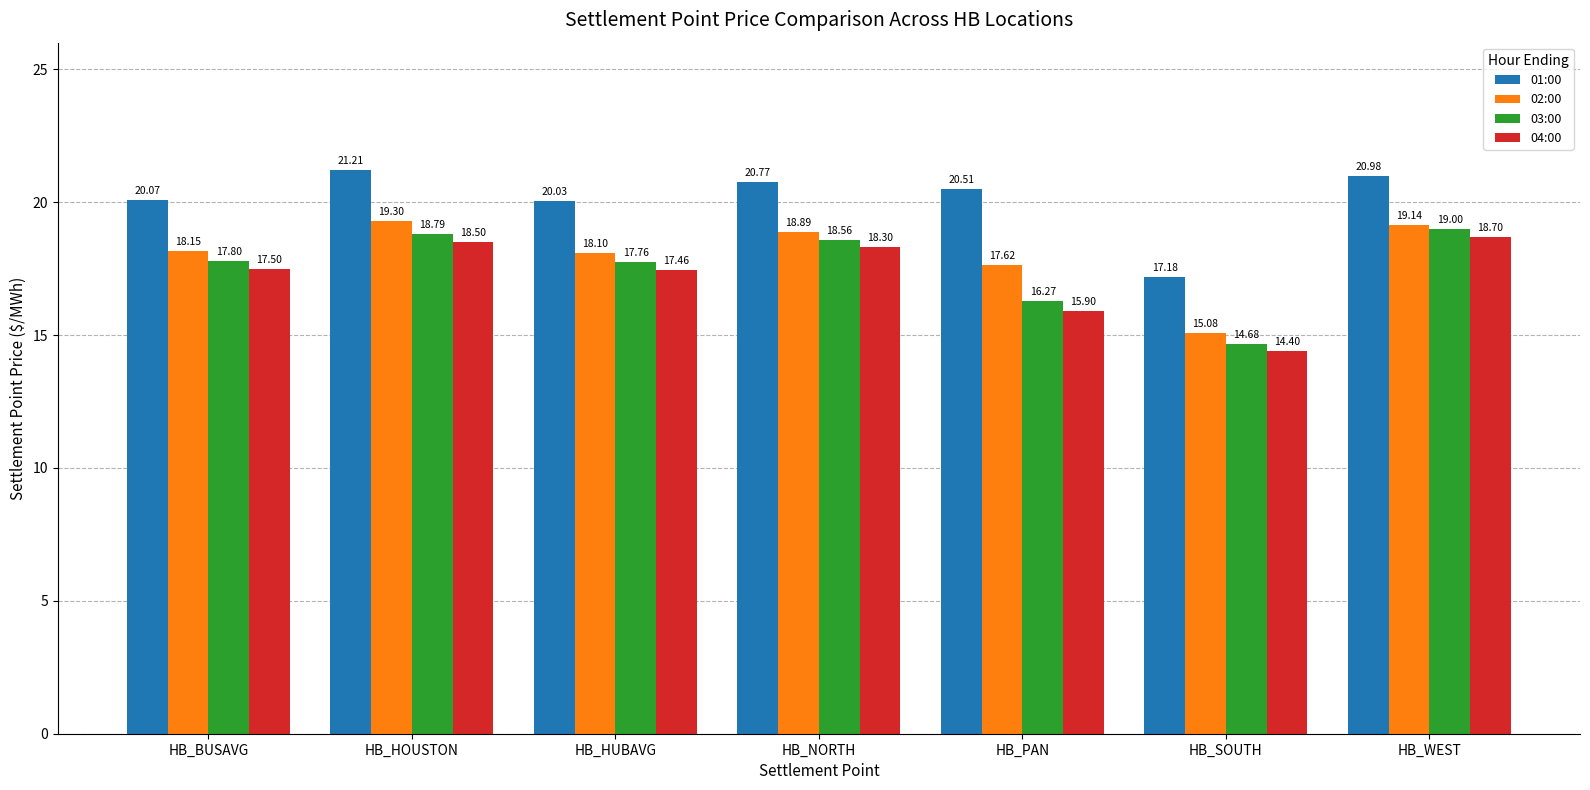

Which category has the highest value across all series?

HB_HOUSTON